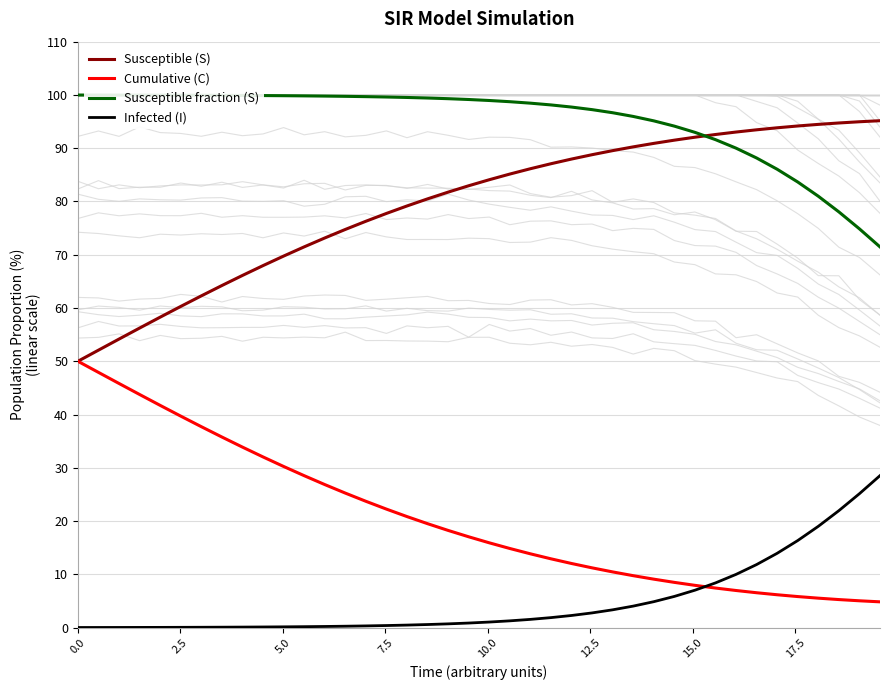

True or false: Infected (I) and Susceptible fraction (S) intersect in this chart.

False